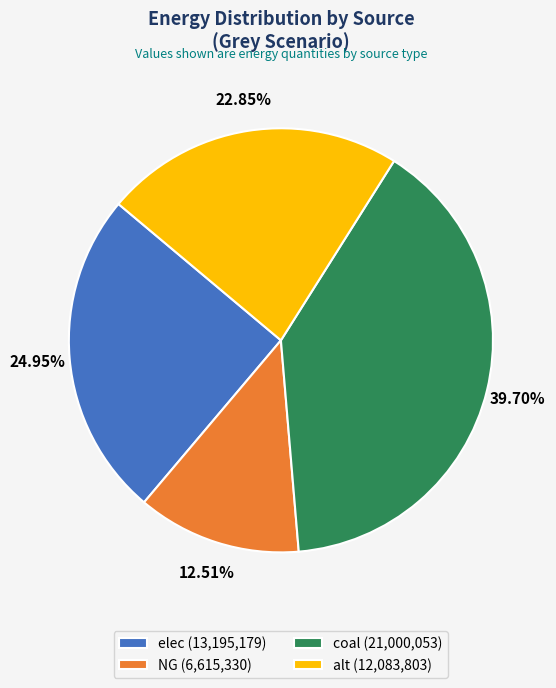

To the nearest percent, what is the difference between the alt and elec slice percentages?

2%